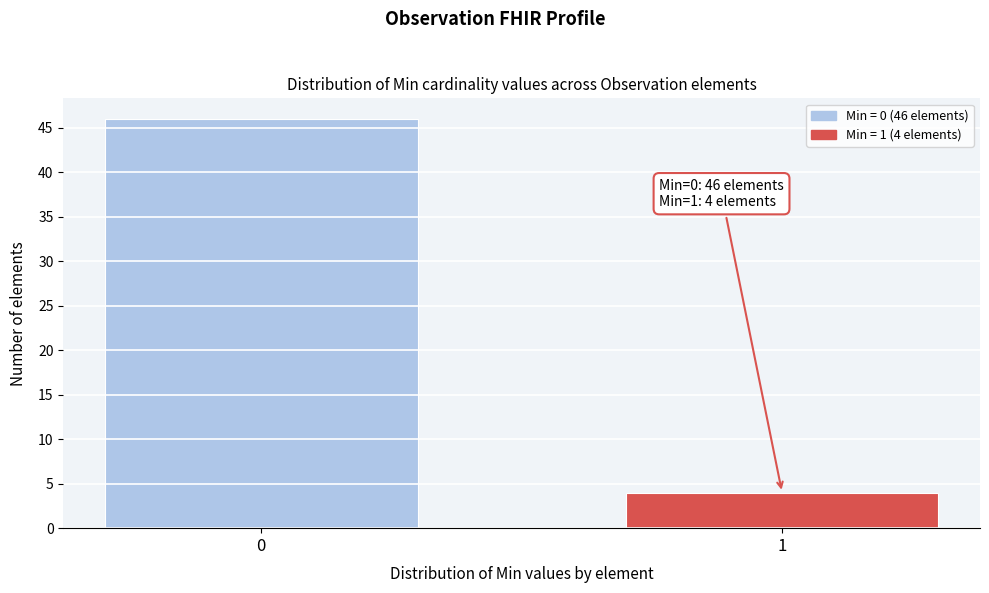

Reading left to right, transcribe all the data shown in this chart.

46	4